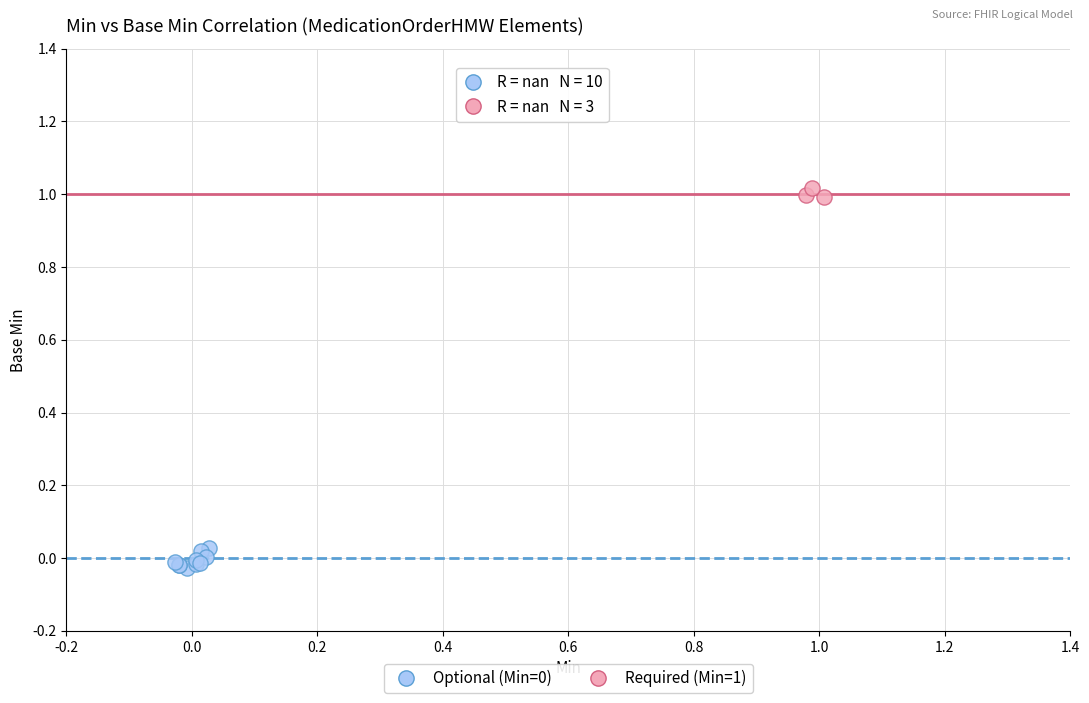

Which series contains the highest Y value?

Required (Min=1)